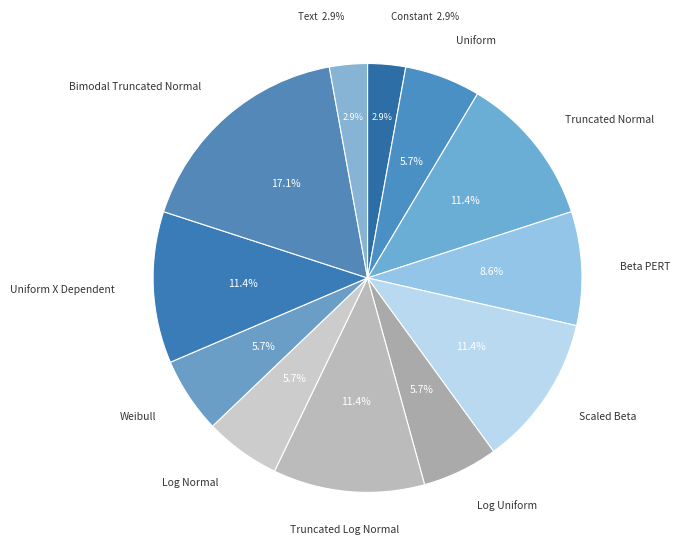

What portion of the pie excludes Truncated Log Normal?

88.6%